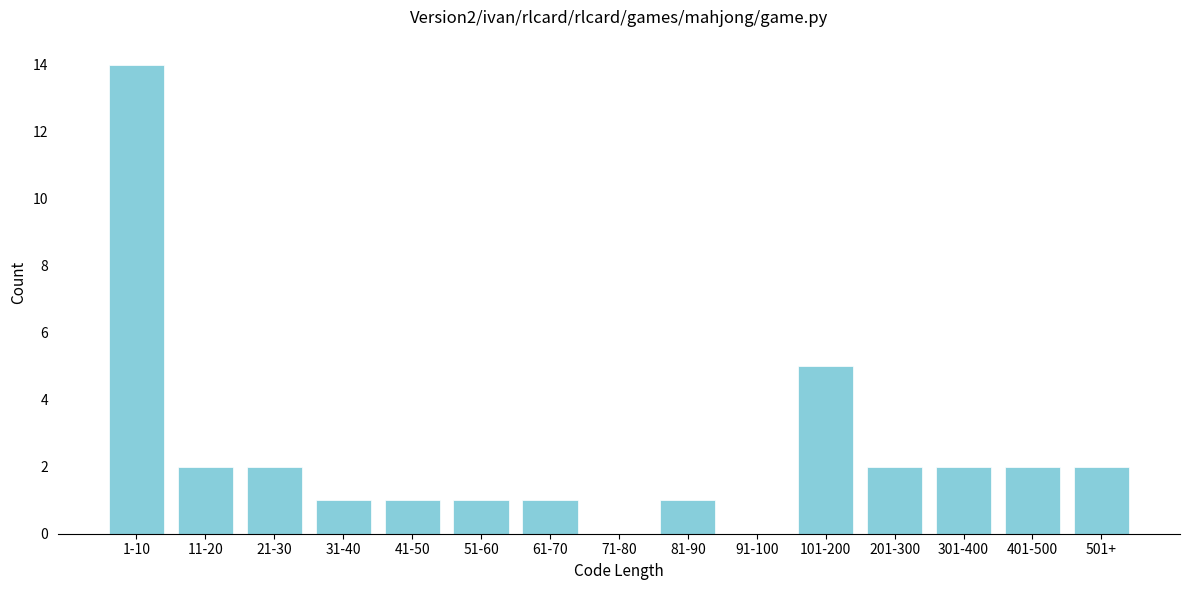

Reading right to left, extract all data points from this chart.

501+=2	401-500=2	301-400=2	201-300=2	101-200=5	91-100=0	81-90=1	71-80=0	61-70=1	51-60=1	41-50=1	31-40=1	21-30=2	11-20=2	1-10=14